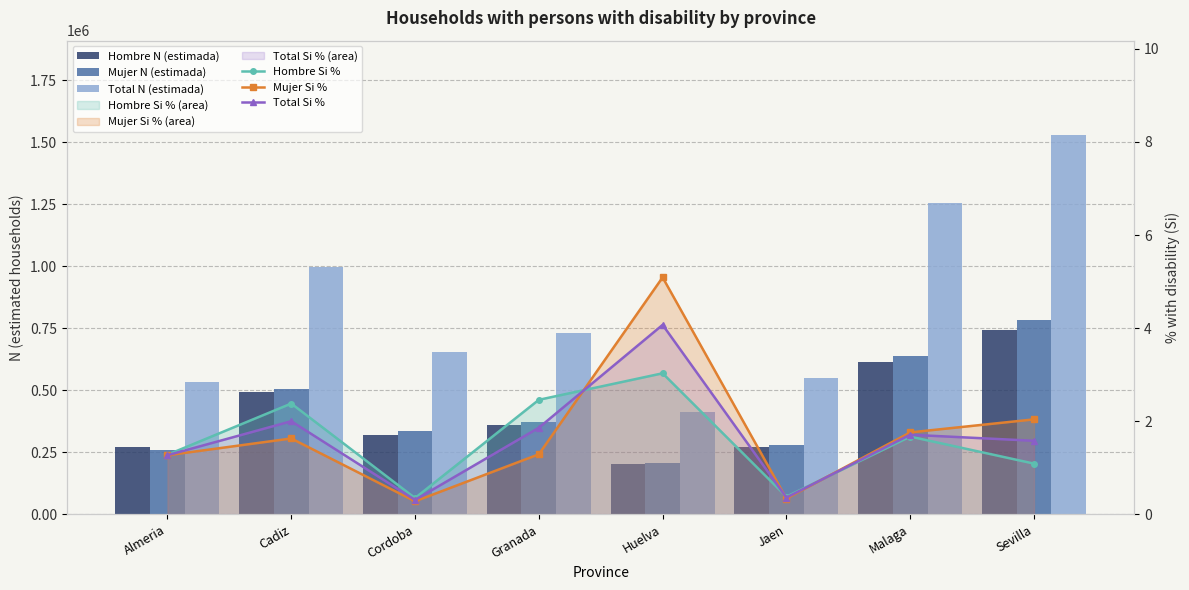

What is the label of the 3rd bar from the right?

Jaen